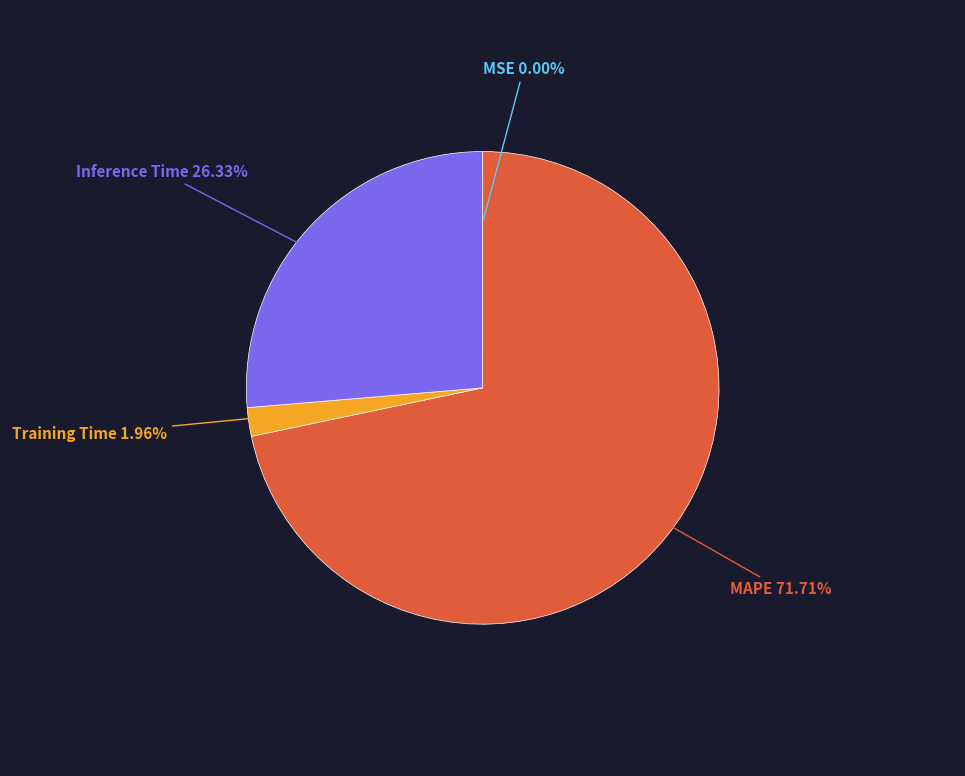

Is it true that Training Time is 2% of the pie?

True